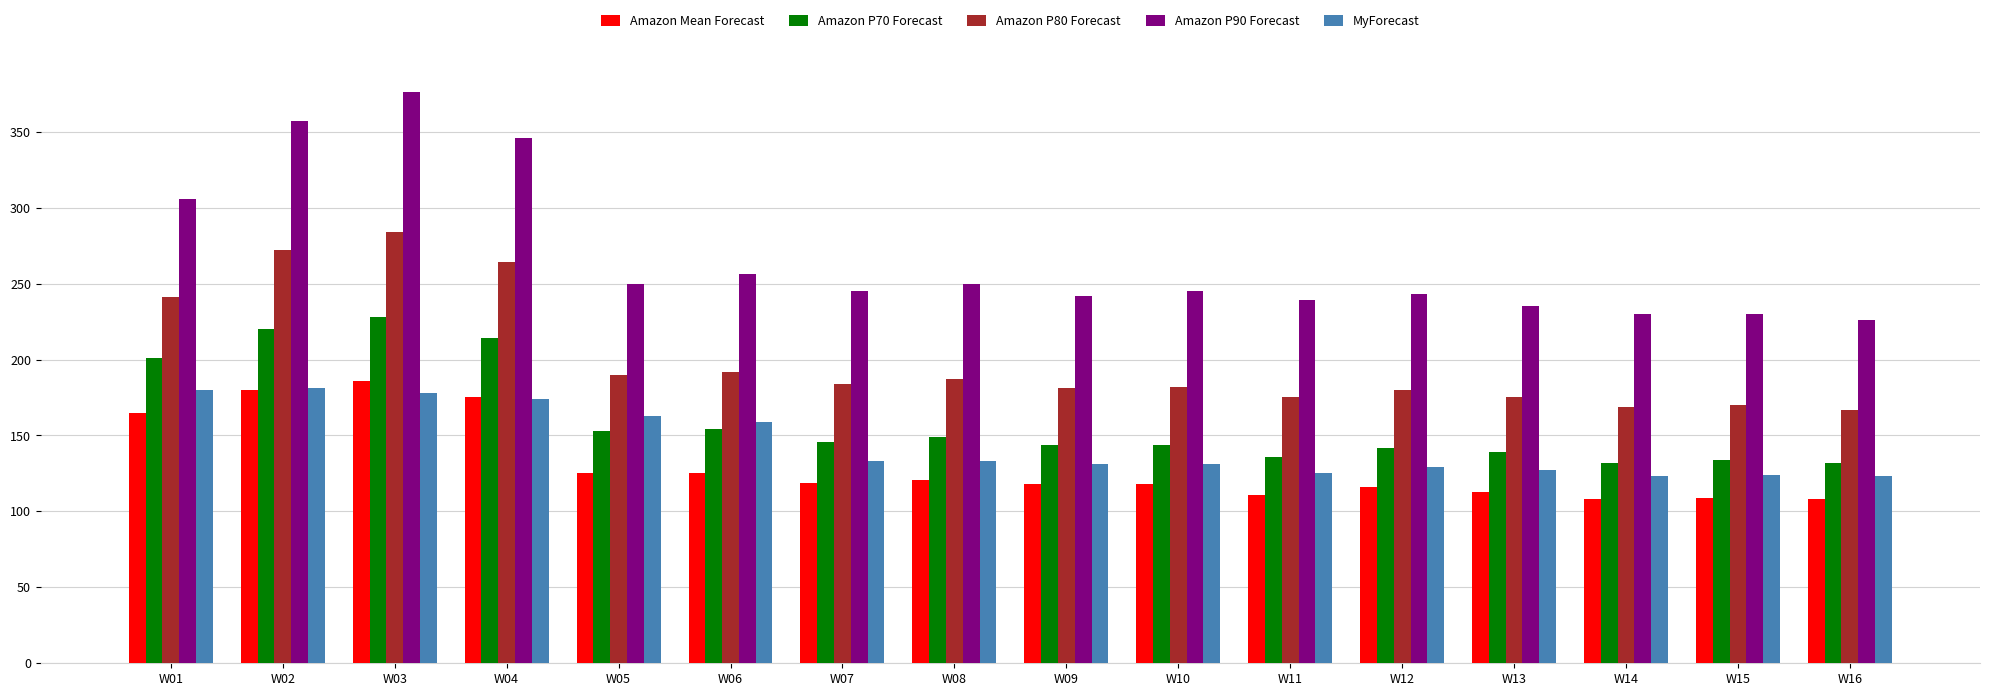

What is the greatest value displayed?

376